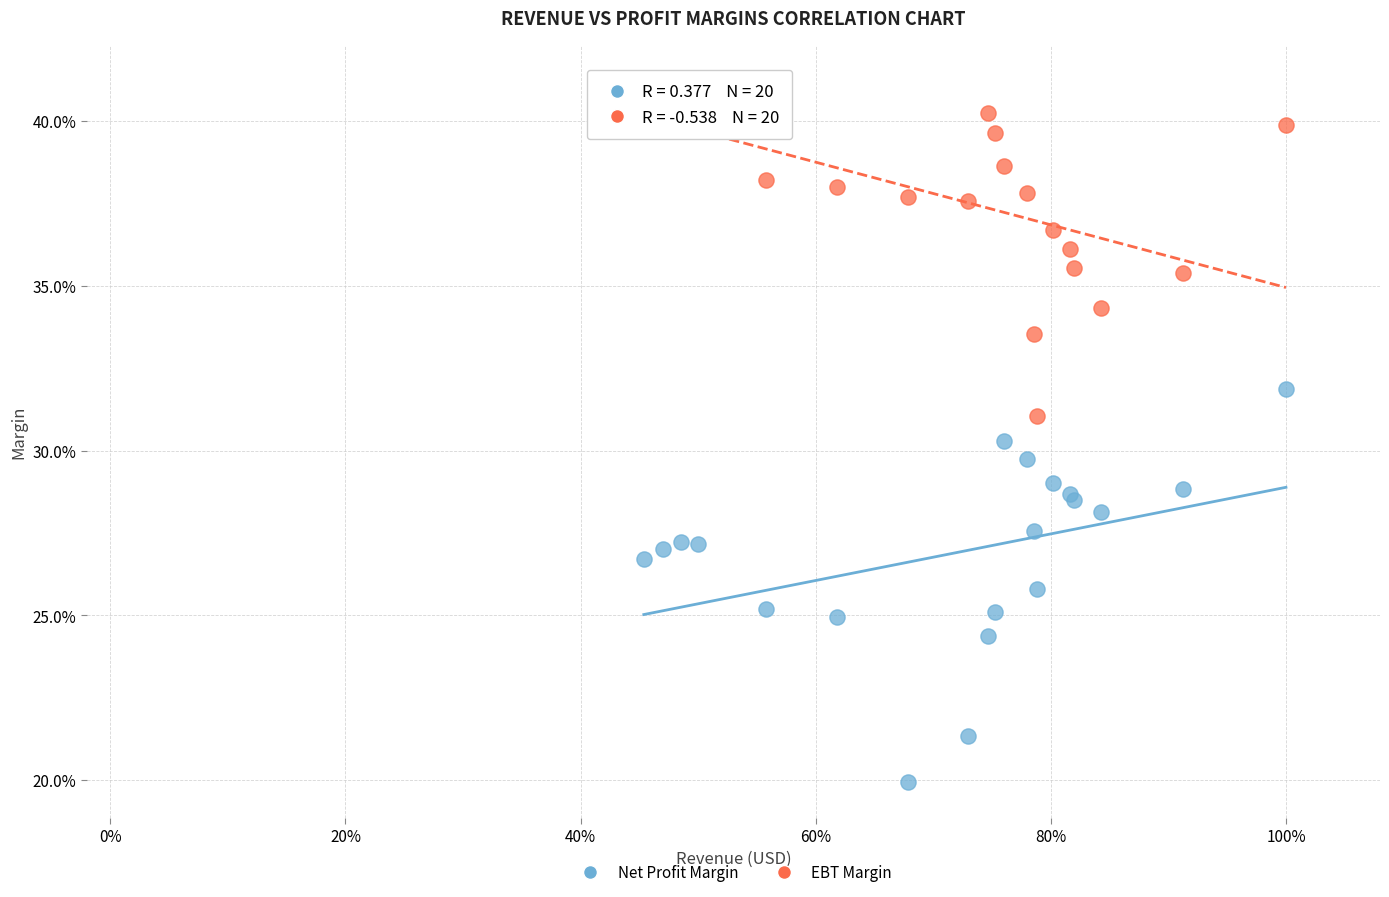

What are all the series names shown in the legend?

Net Profit Margin, EBT Margin